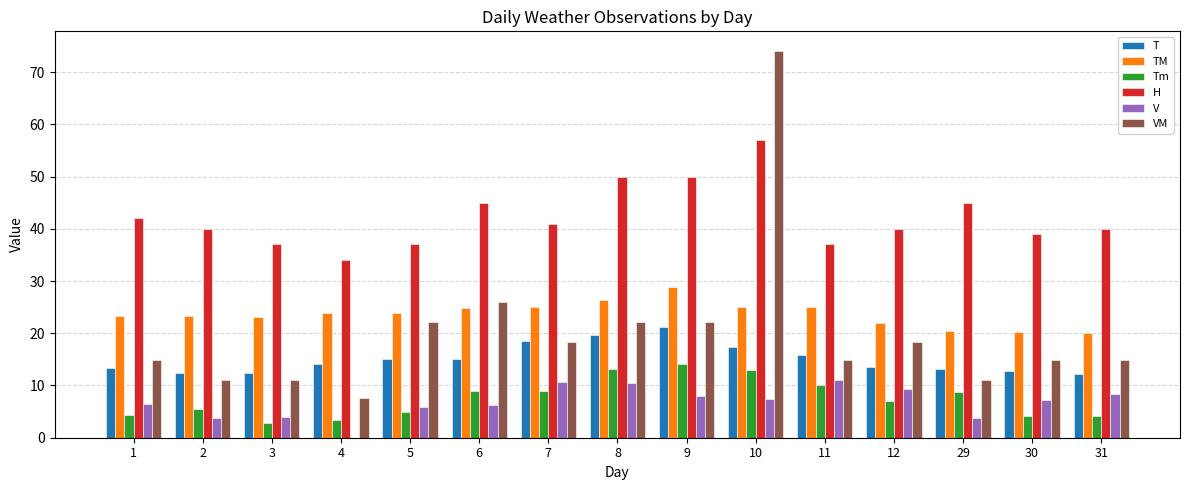

True or false: VM has a value of 14.8 at 11.

True